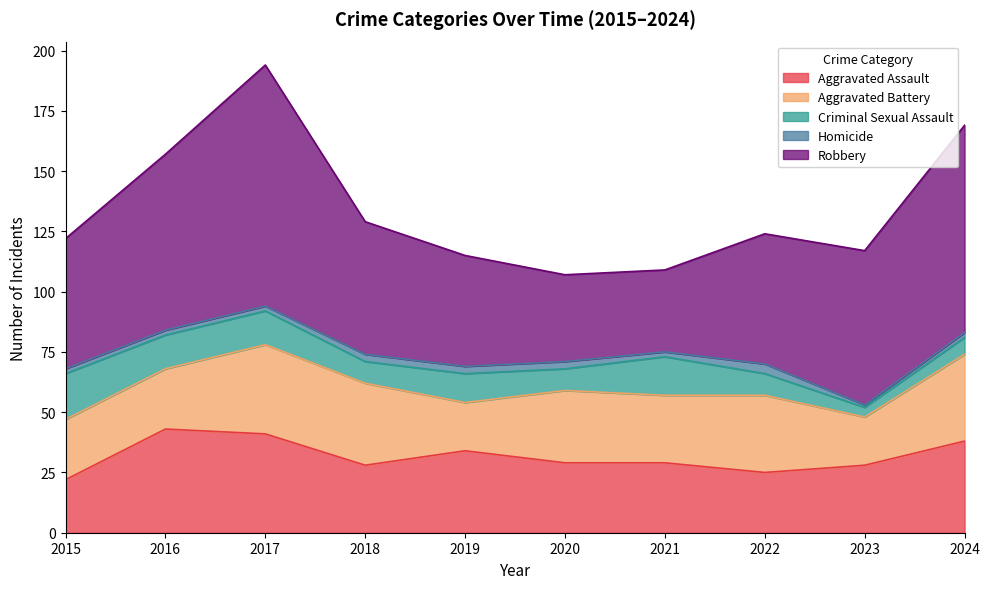

What is the sum of the Homicide values at 2020 and 2024?

5